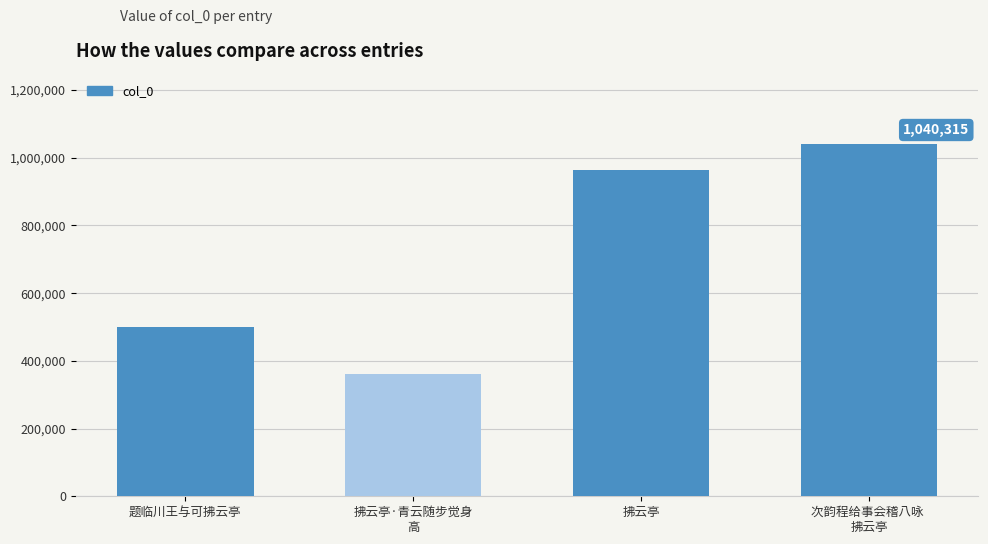

What is the change in value from 题临川王与可拂云亭 to 拂云亭?

+461708